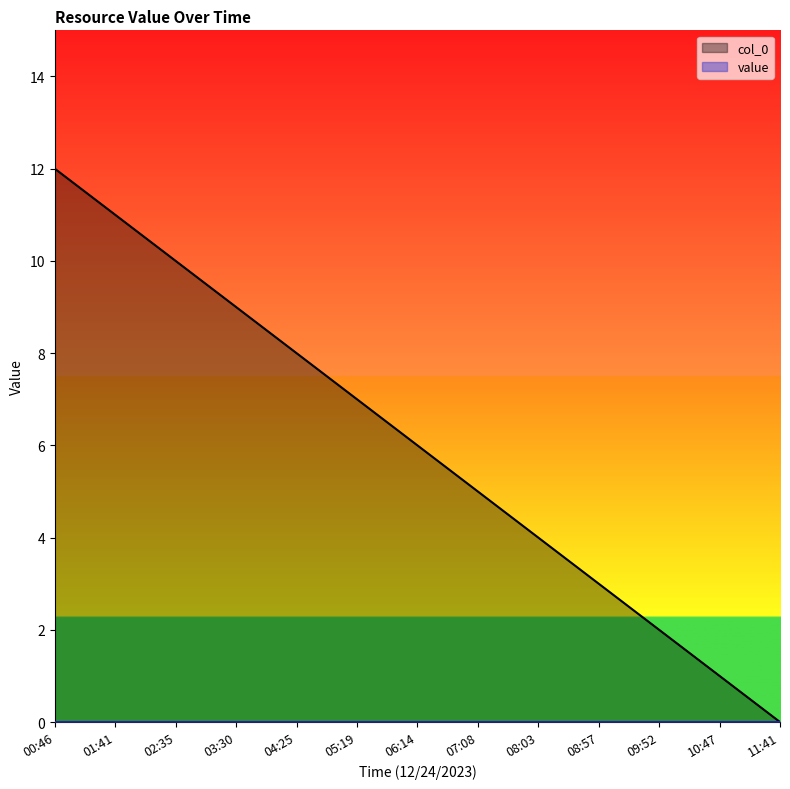

What is the value of the col_0 point at the 9th from the left?

4